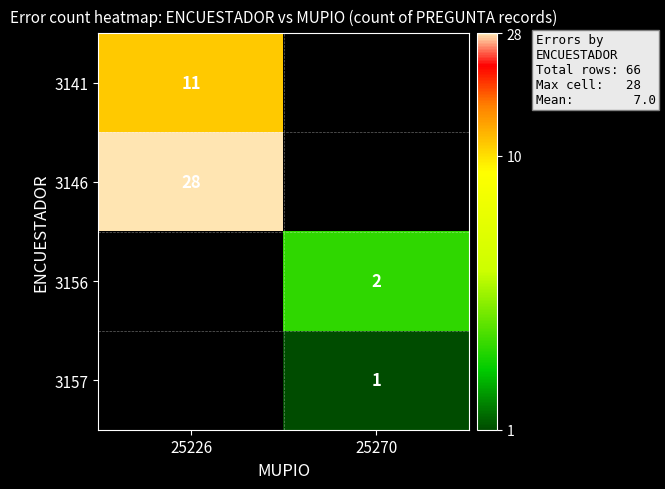

Is the value of 3141 at 25226 greater than the value of 3146 at 25226?

No